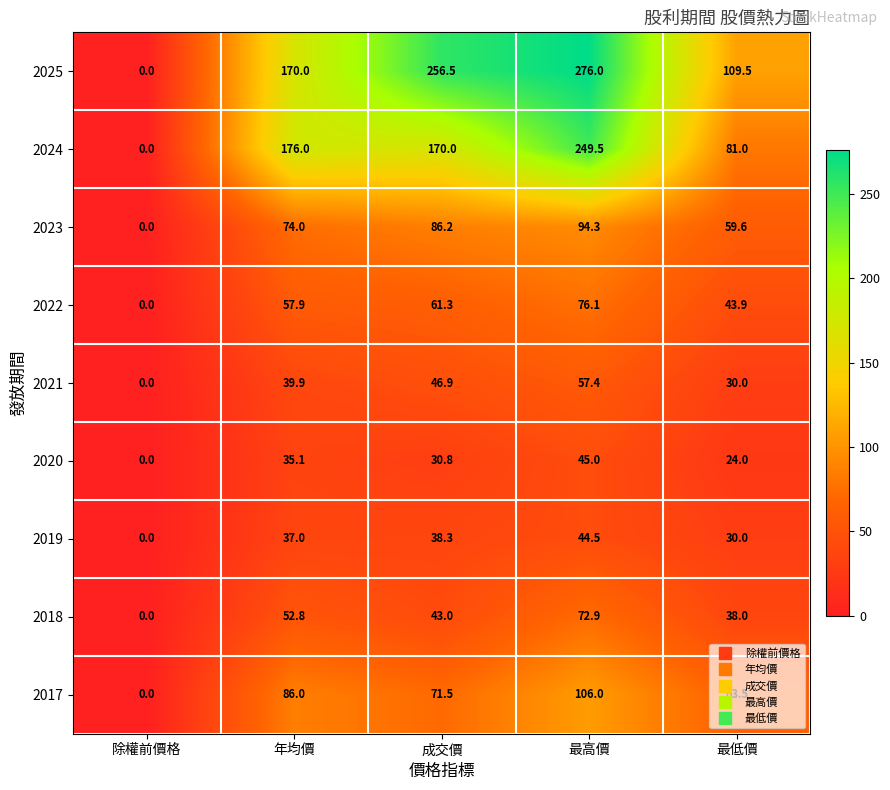

Which category has the highest value in the 2020 series?

最高價